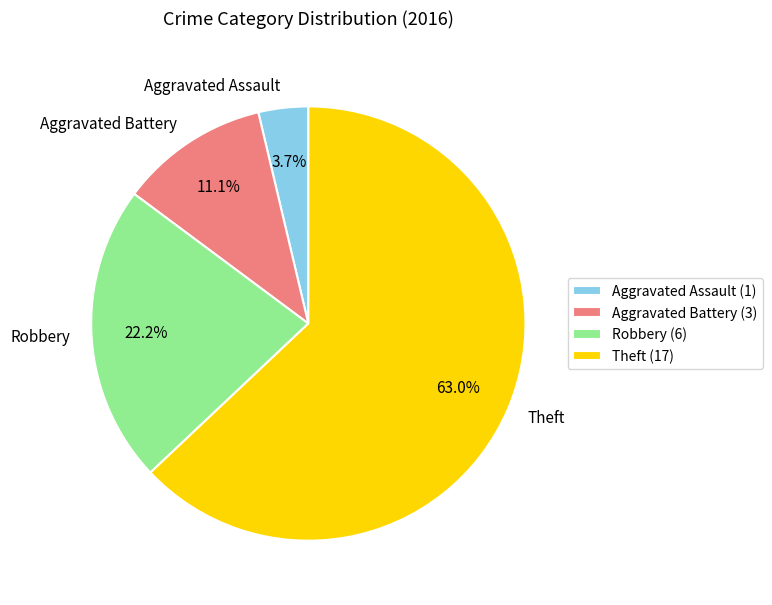

Which category has the biggest portion of the pie?

Theft